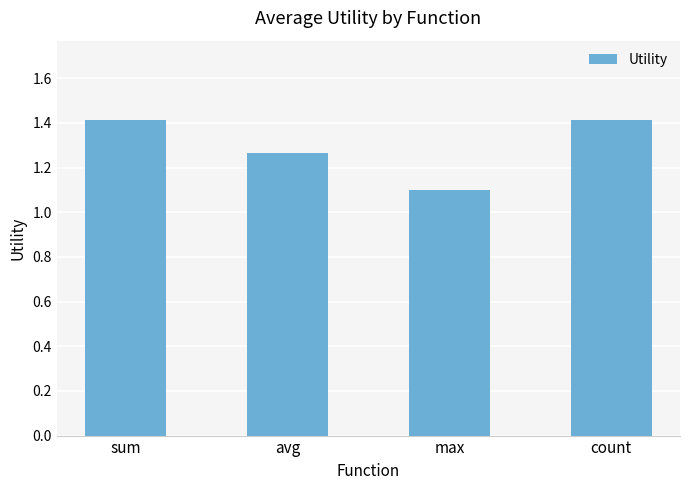

What is the difference between the second highest and minimum values?

0.3